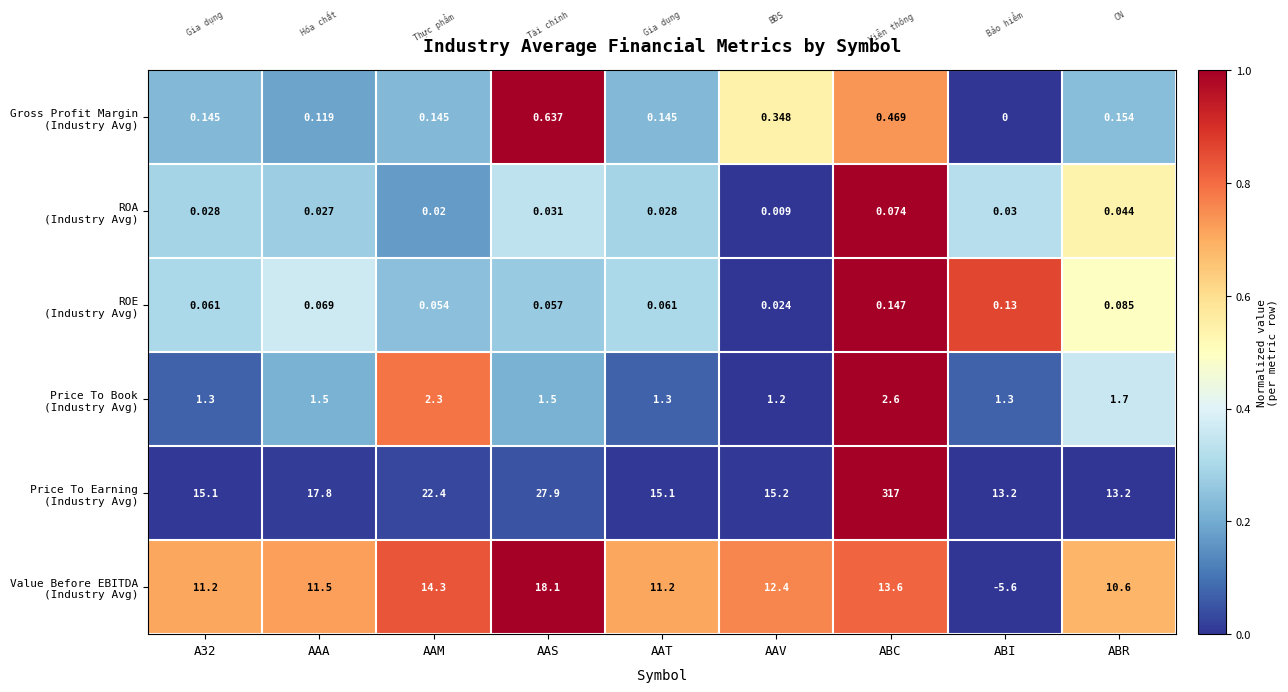

At which category does the chart reach its minimum across all series?

ABI